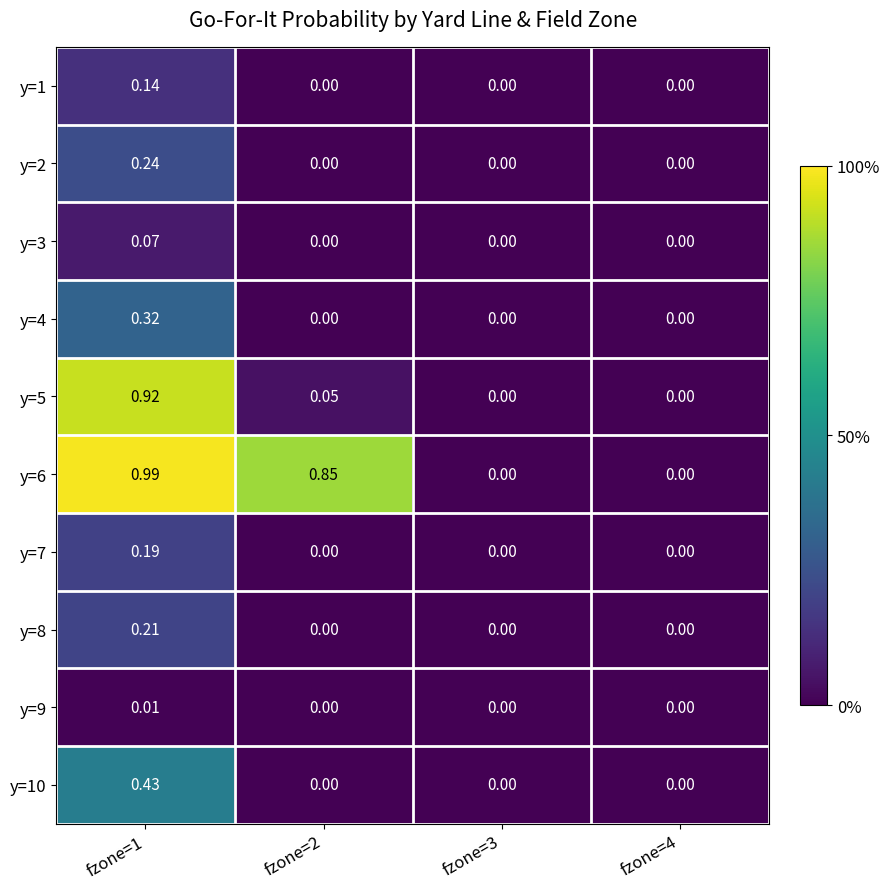

Reading right to left, list all the values displayed in this chart.

y=1: fzone=4=0.0	fzone=3=0.0	fzone=2=0.0	fzone=1=0.1
y=2: fzone=4=0.0	fzone=3=0.0	fzone=2=0.0	fzone=1=0.2
y=3: fzone=4=0.0	fzone=3=0.0	fzone=2=0.0	fzone=1=0.1
y=4: fzone=4=0.0	fzone=3=0.0	fzone=2=0.0	fzone=1=0.3
y=5: fzone=4=0.0	fzone=3=0.0	fzone=2=0.1	fzone=1=0.9
y=6: fzone=4=0.0	fzone=3=0.0	fzone=2=0.8	fzone=1=1.0
y=7: fzone=4=0.0	fzone=3=0.0	fzone=2=0.0	fzone=1=0.2
y=8: fzone=4=0.0	fzone=3=0.0	fzone=2=0.0	fzone=1=0.2
y=9: fzone=4=0.0	fzone=3=0.0	fzone=2=0.0	fzone=1=0.0
y=10: fzone=4=0.0	fzone=3=0.0	fzone=2=0.0	fzone=1=0.4